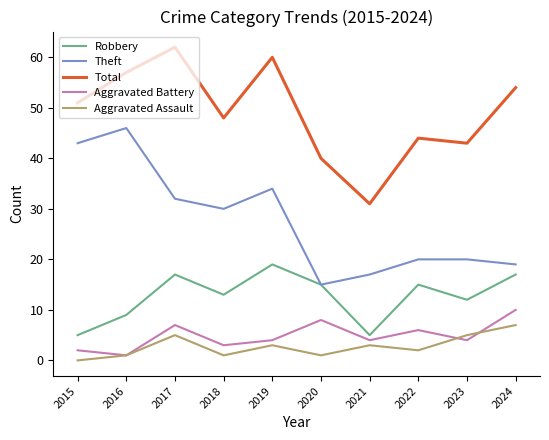

How many interior local peaks does the Total series have?

3